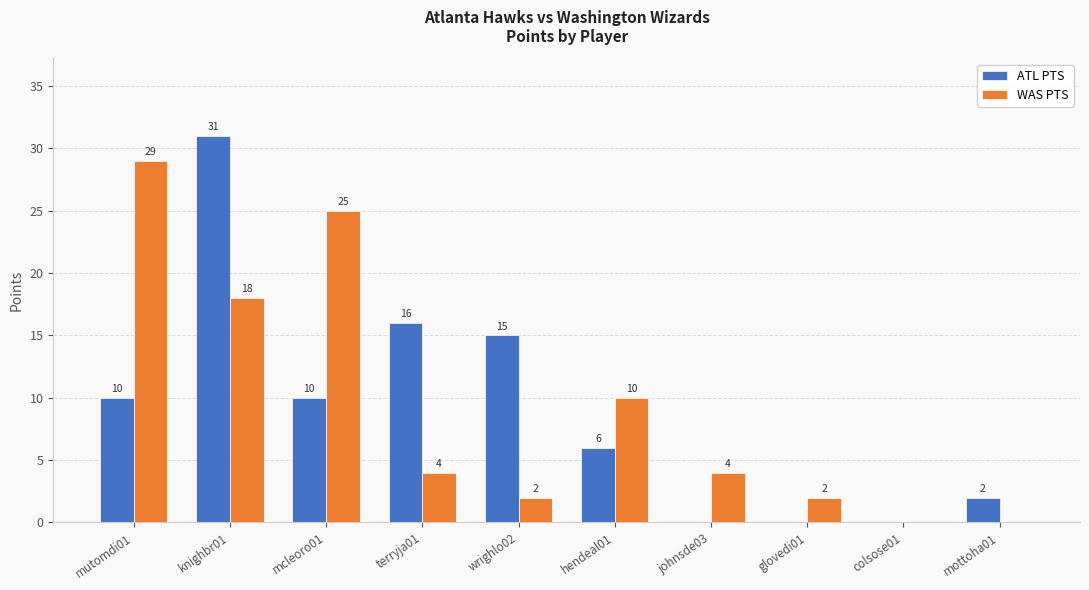

Which series changed the most between mcleoro01 and terryja01?

WAS PTS